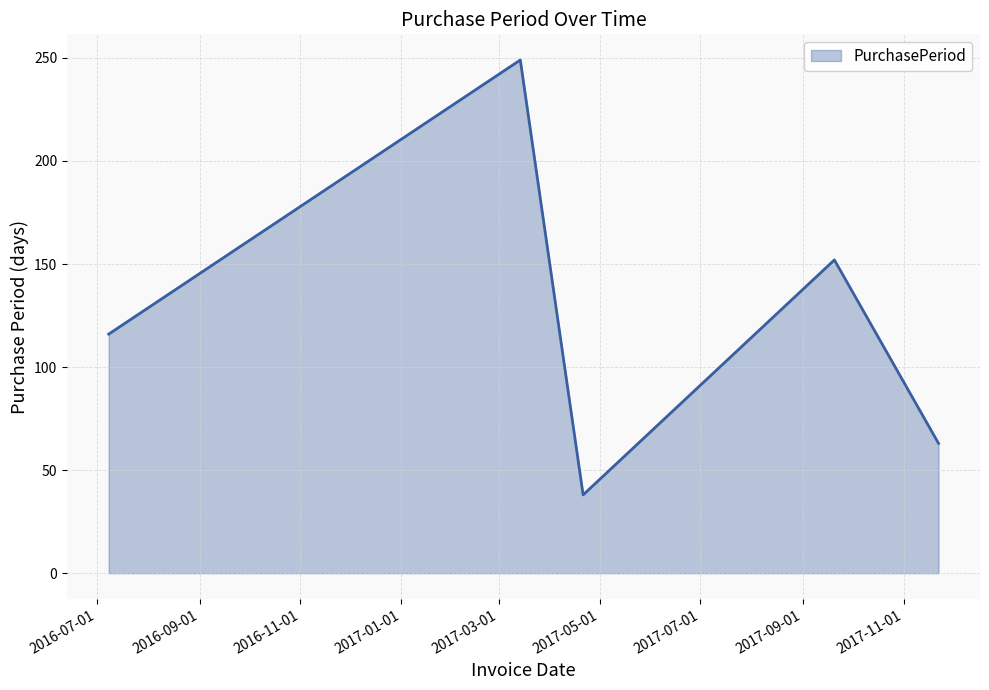

What is the smallest value displayed?

38